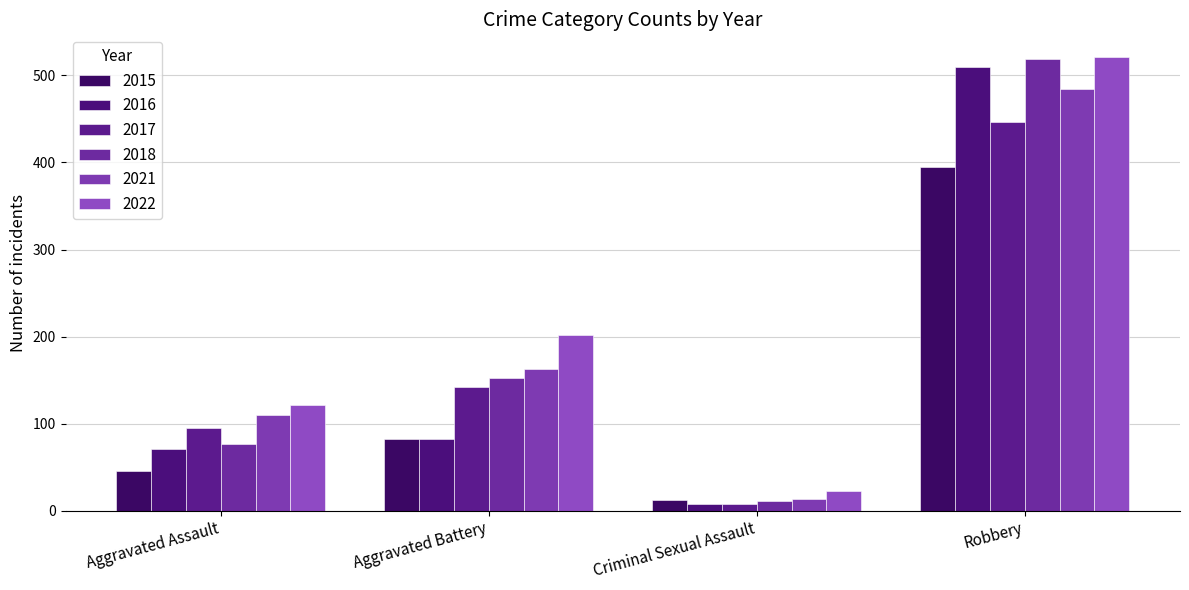

What position from the left is Criminal Sexual Assault?

3